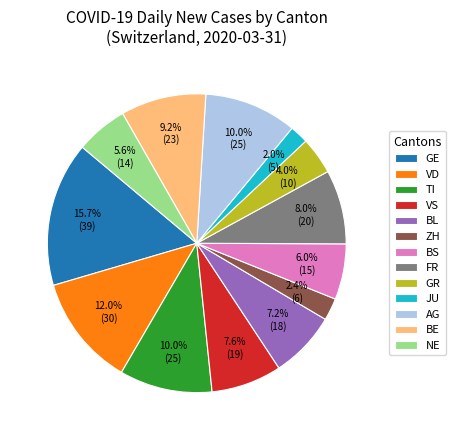

What is the largest slice in the pie chart?

GE